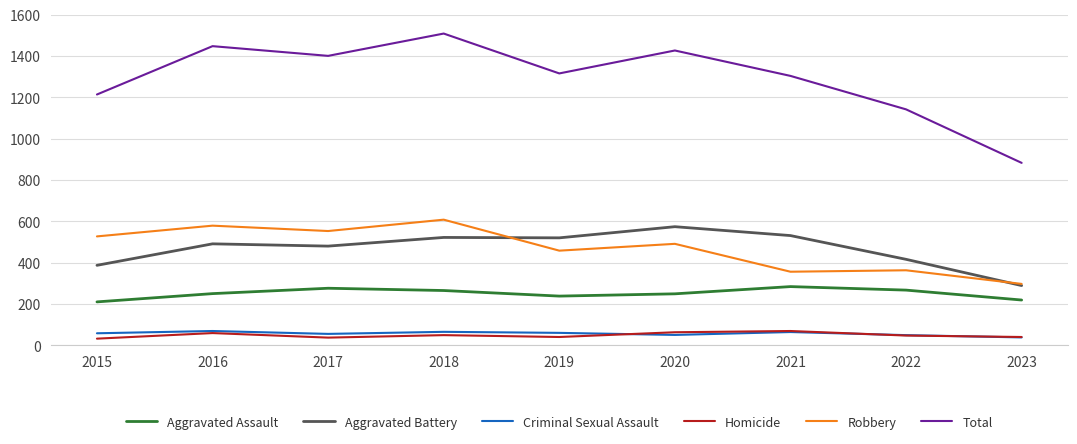

At which category is the sum across all series the highest?

2018